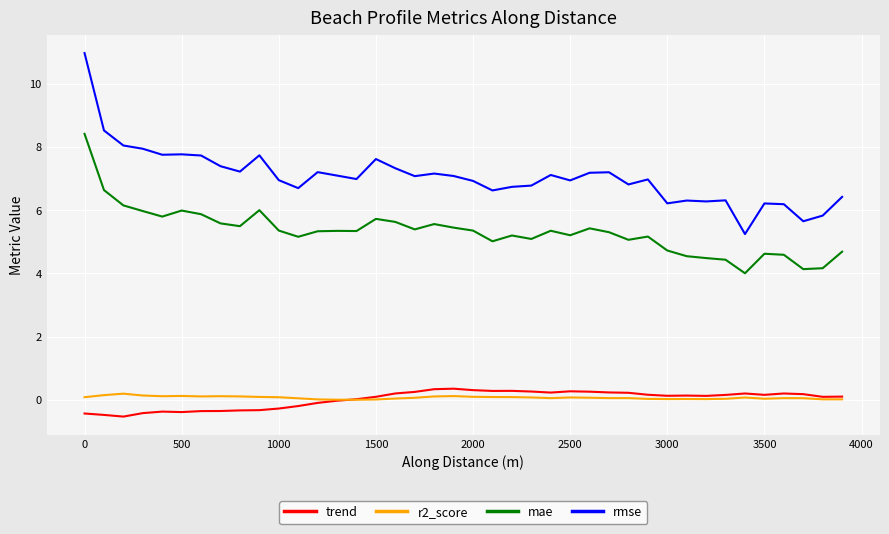

Which series has the largest total across all categories?

rmse